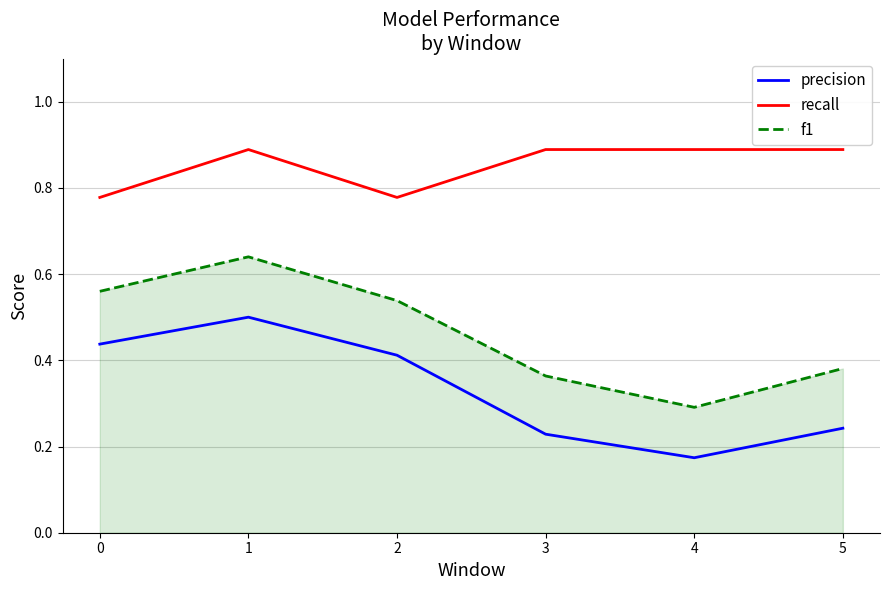

How many lines are shown in the chart?

3